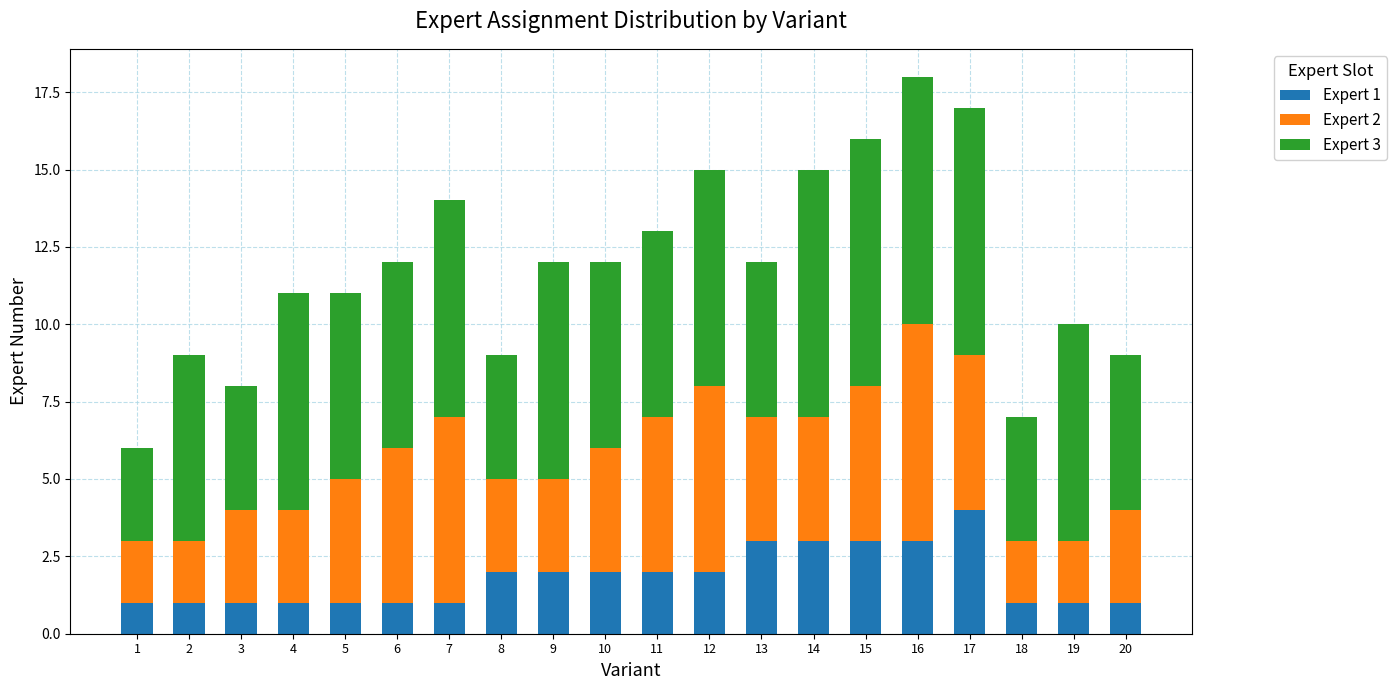

True or false: Expert 1 has a value of 2 at 10.

True